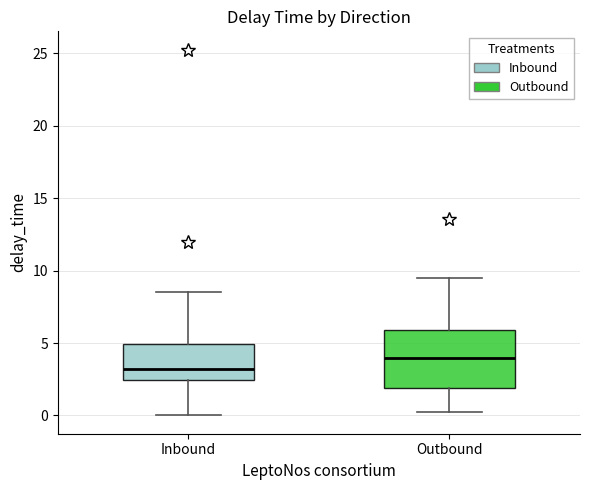

Reading left to right, read every box against the y-axis: the position of its median line, the range the box covers, and the ends of its whiskers. The values are not printed on the chart, so give them approximately, as read against the axis.

Inbound: median 3.0, box 2.5 to 5.0, whiskers 0.0 to 8.5
Outbound: median 4.0, box 2.0 to 6.0, whiskers 0.0 to 9.5